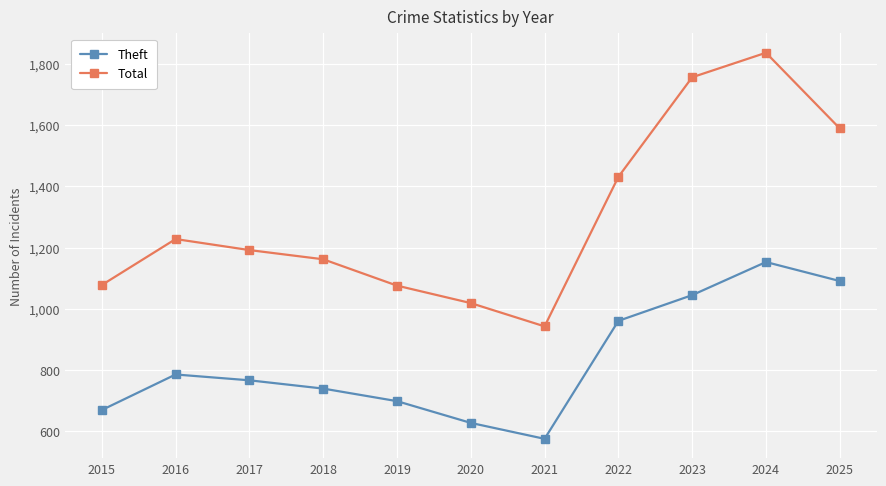

True or false: Theft has a value of 1545 at 2024.

False